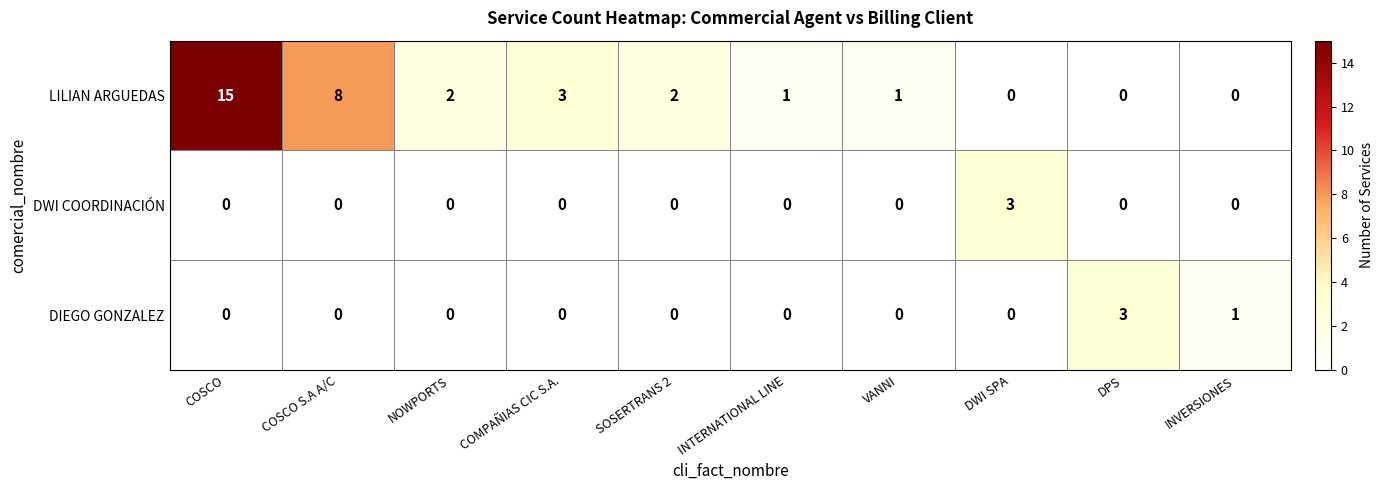

True or false: DWI COORDINACIÓN has a value of -1 at SOSERTRANS 2.

False